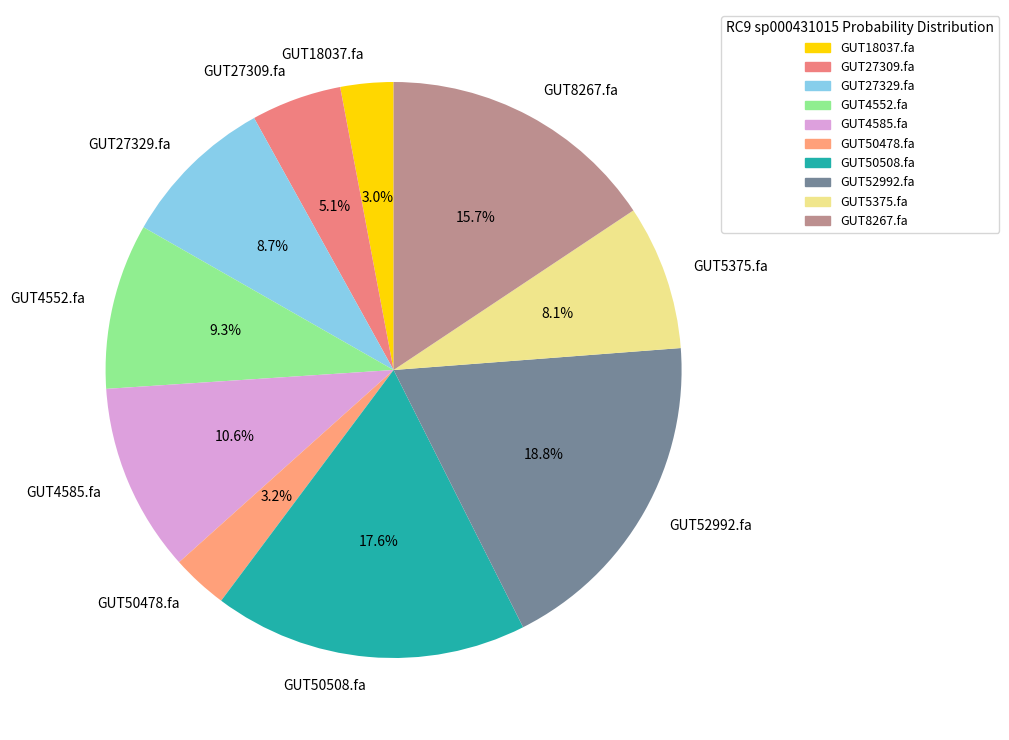

Count the number of slices in the pie.

10